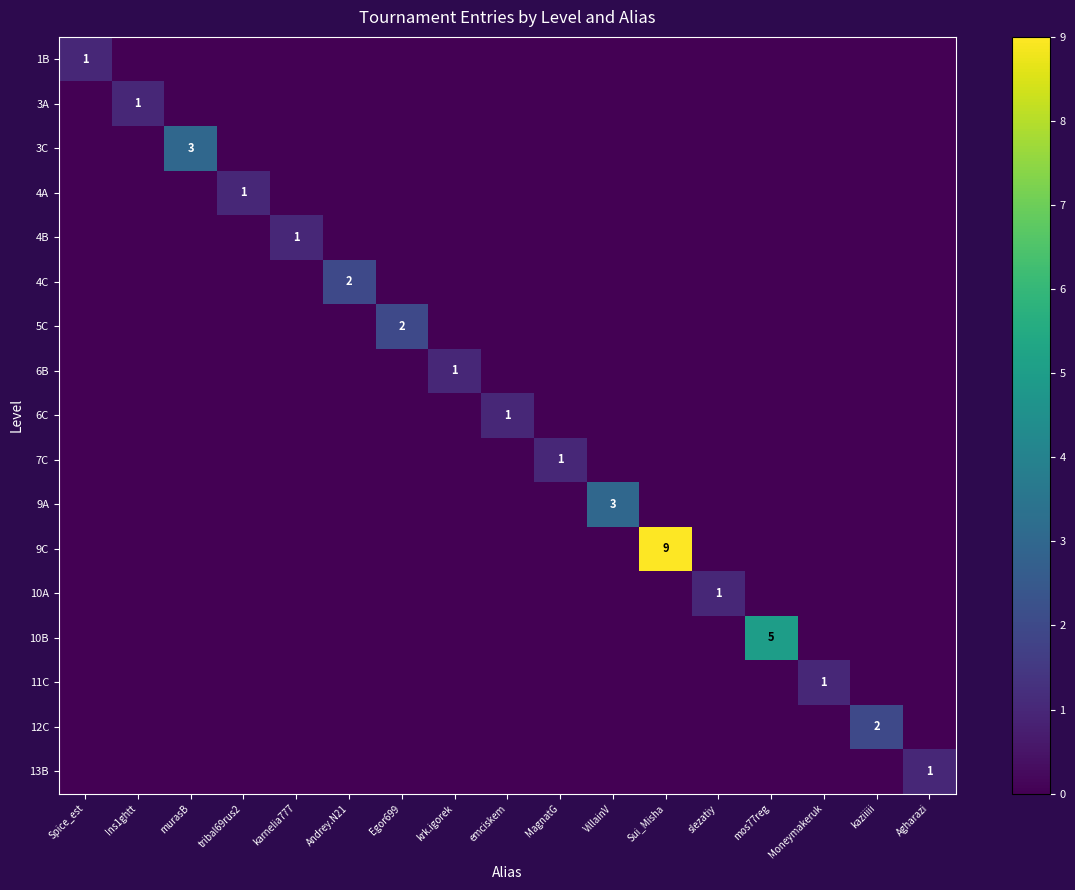

The 6B series shows 1 at krk.igorek. True or false?

True